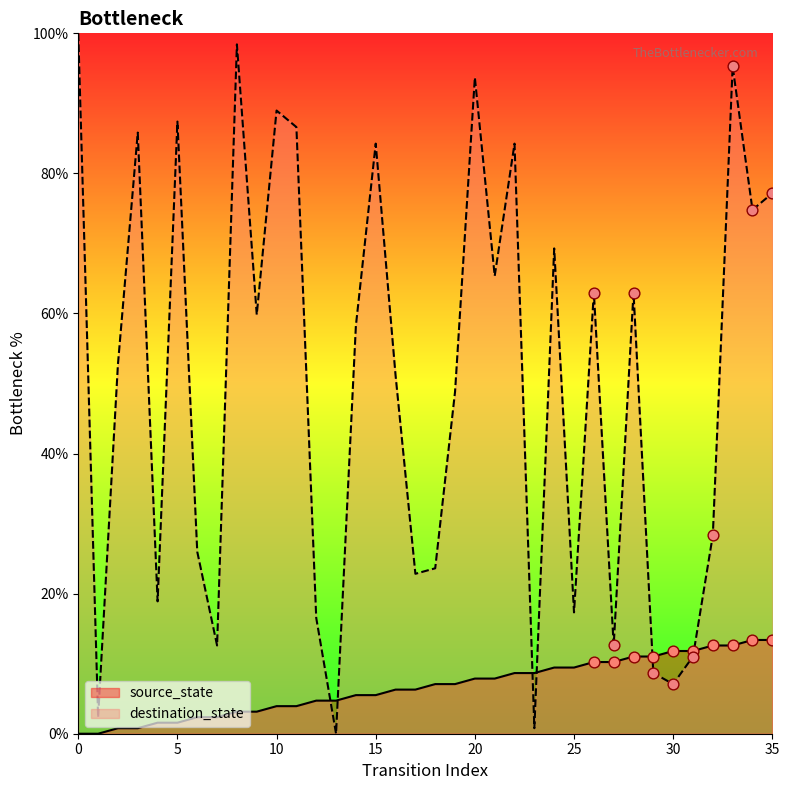

Which series reaches the maximum Y coordinate?

destination_state